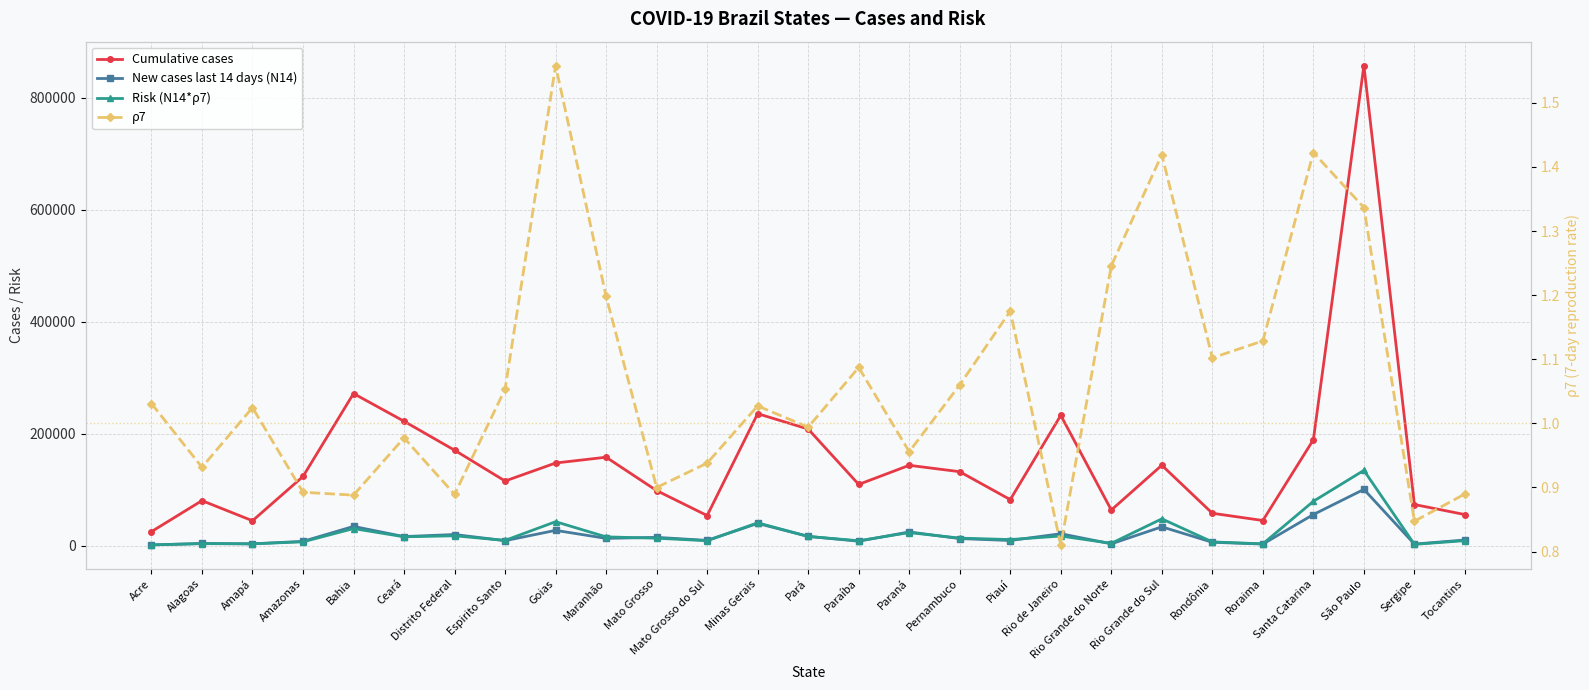

Reading left to right, list all the values displayed in this chart.

Cumulative cases: 25469.0	80786.0	44863.0	123905.0	271963.0	222473.0	170806.0	115793.0	147933.0	158310.0	98709.0	54125.0	236012.0	208560.0	109706.0	143853.0	132420.0	82564.0	233052.0	64029.0	143952.0	58237.0	45302.0	189477.0	857330.0	73846.0	55906.0
New cases last 14 days (N14): 1740.0	4291.0	3609.0	8113.0	34755.0	16598.0	20287.0	9299.0	27710.0	13415.0	15219.0	9801.0	40092.0	16951.0	8403.0	24849.0	13063.0	9608.0	21692.0	3671.0	33999.0	6446.0	3258.0	55944.0	100850.0	3240.0	10506.0
Risk (N14*ρ7): 1793.9	3997.3	3697.8	7240.7	30863.1	16222.3	18039.1	9796.6	43176.1	16071.1	13695.5	9193.1	41182.5	16849.5	9136.0	23749.8	13847.4	11290.0	17577.9	4573.4	48254.3	7104.6	3677.0	79585.3	134812.8	2745.2	9348.2
ρ7: 1.0	0.9	1.0	0.9	0.9	1.0	0.9	1.1	1.6	1.2	0.9	0.9	1.0	1.0	1.1	1.0	1.1	1.2	0.8	1.2	1.4	1.1	1.1	1.4	1.3	0.8	0.9